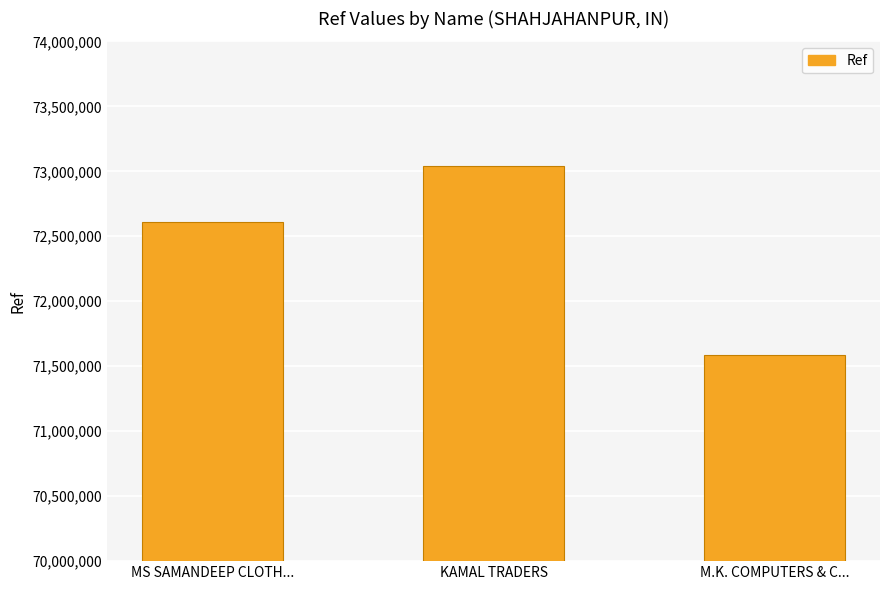

How many distinct data groups are displayed?

1